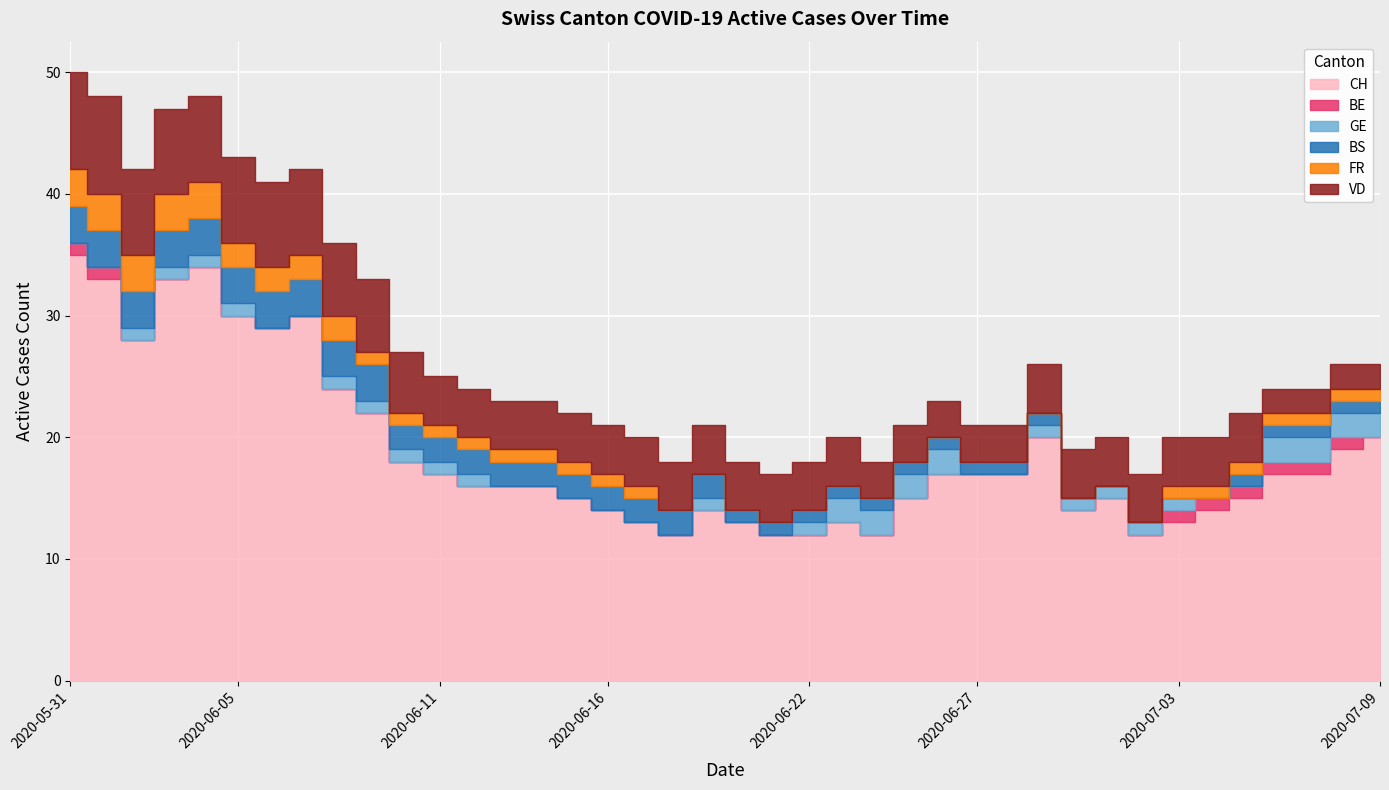

Is it true that VD equals 5 at 2020-06-24?

False